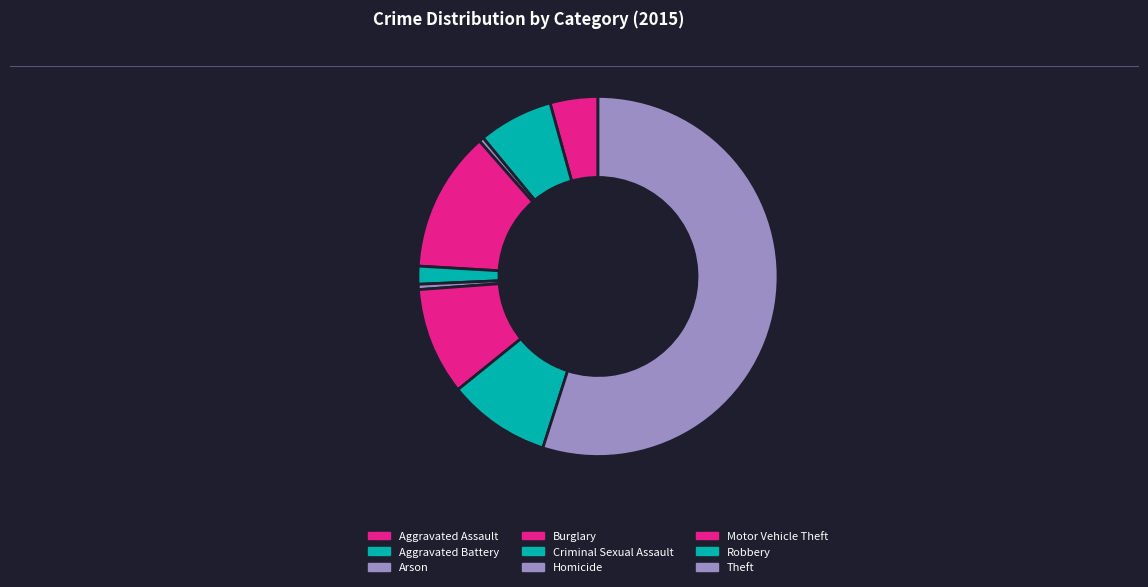

Rank the categories by value from highest to lowest.

Theft, Burglary, Motor Vehicle Theft, Robbery, Aggravated Battery, Aggravated Assault, Criminal Sexual Assault, Homicide, Arson